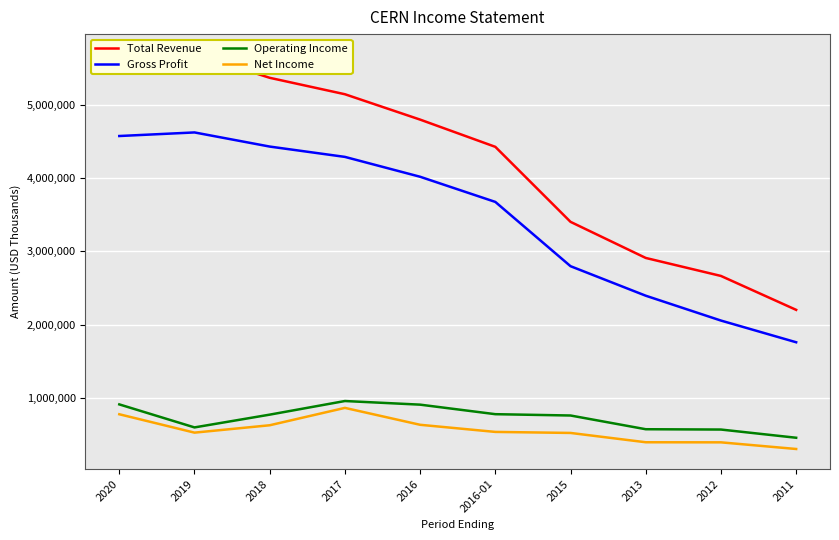

Where is the first local maximum for Total Revenue?

2019